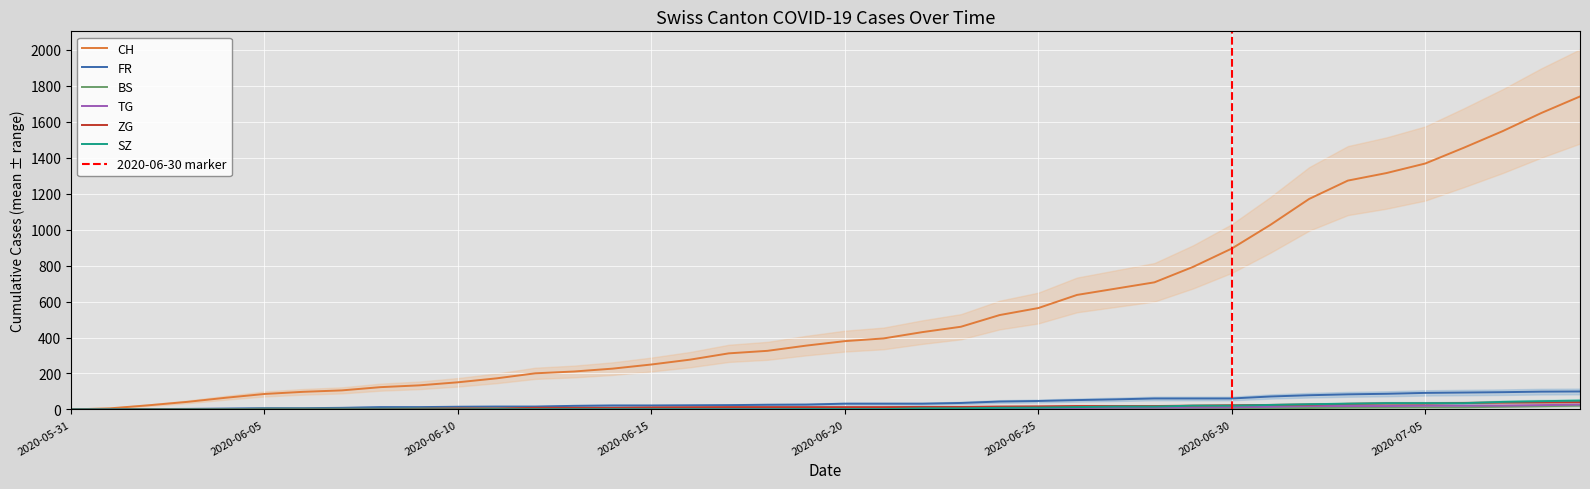

What is the average value of the CH series?

554